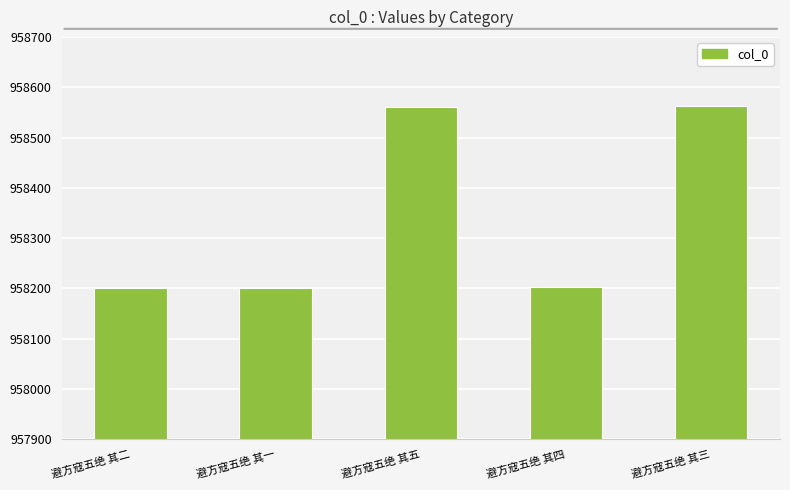

Which has a higher value, 避方寇五绝 其五 or 避方寇五绝 其二?

避方寇五绝 其五